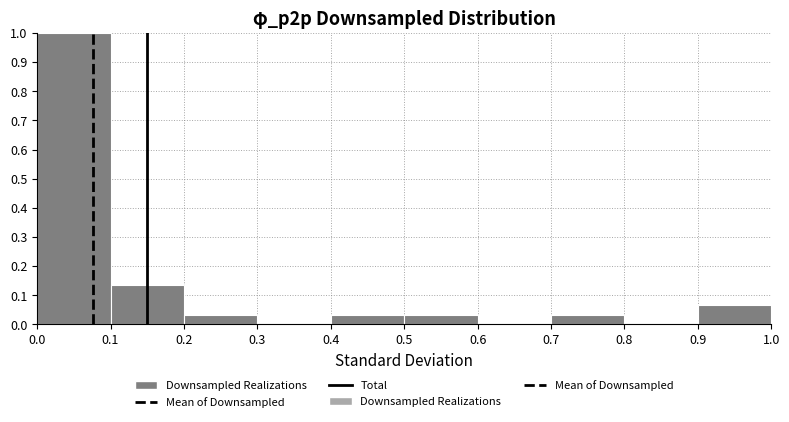

Reading left to right, transcribe this chart: for each bar, give the range it covers on the x-axis and its height. The values are not printed on the chart, so give them approximately, as read against the axis.

0.0 to 0.1: 1.00
0.1 to 0.2: 0.13
0.2 to 0.3: 0.03
0.3 to 0.4: 0
0.4 to 0.5: 0.03
0.5 to 0.6: 0.03
0.6 to 0.7: 0
0.7 to 0.8: 0.03
0.8 to 0.9: 0
0.9 to 1.0: 0.07